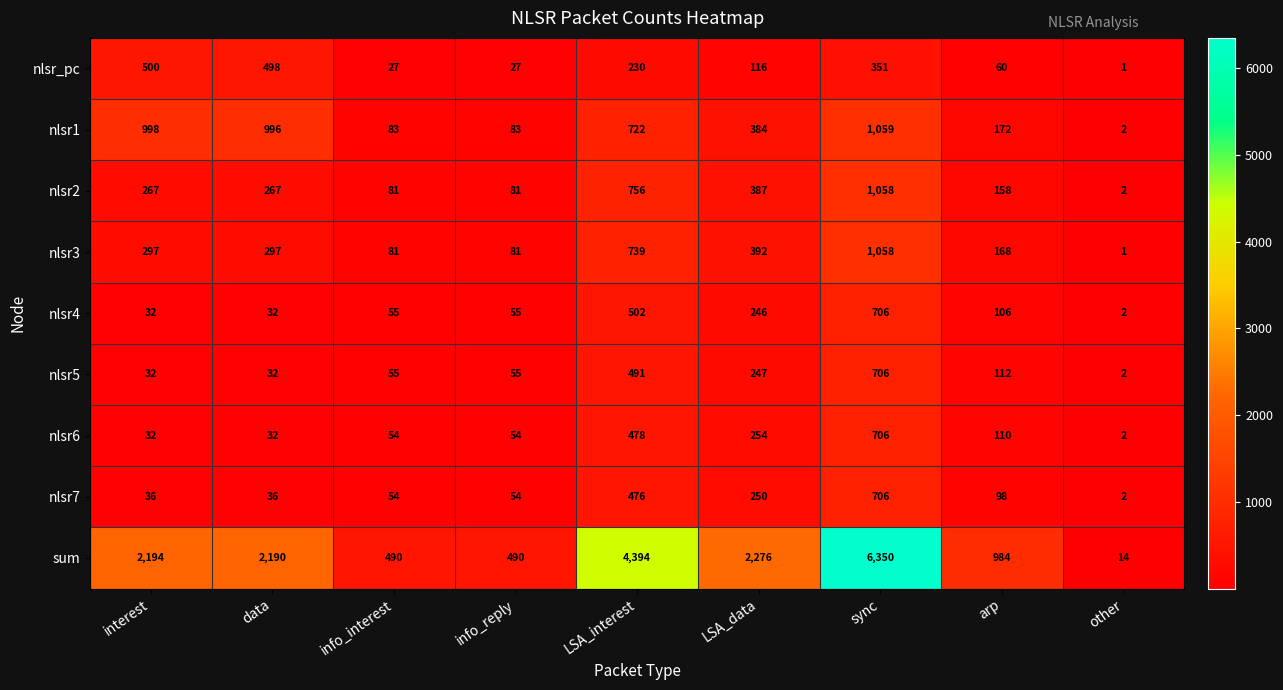

At which category is the sum across all series the highest?

sync